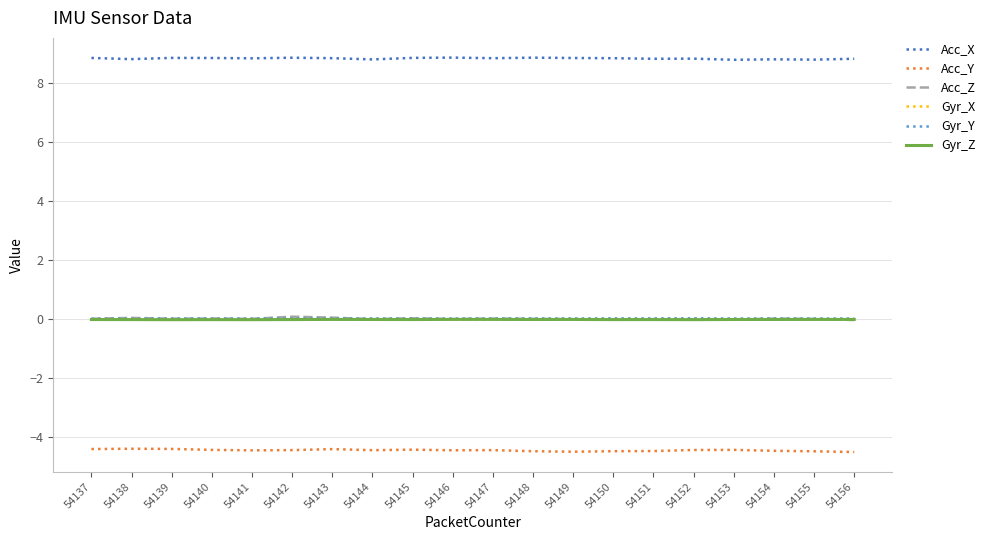

How many lines are shown in the chart?

6